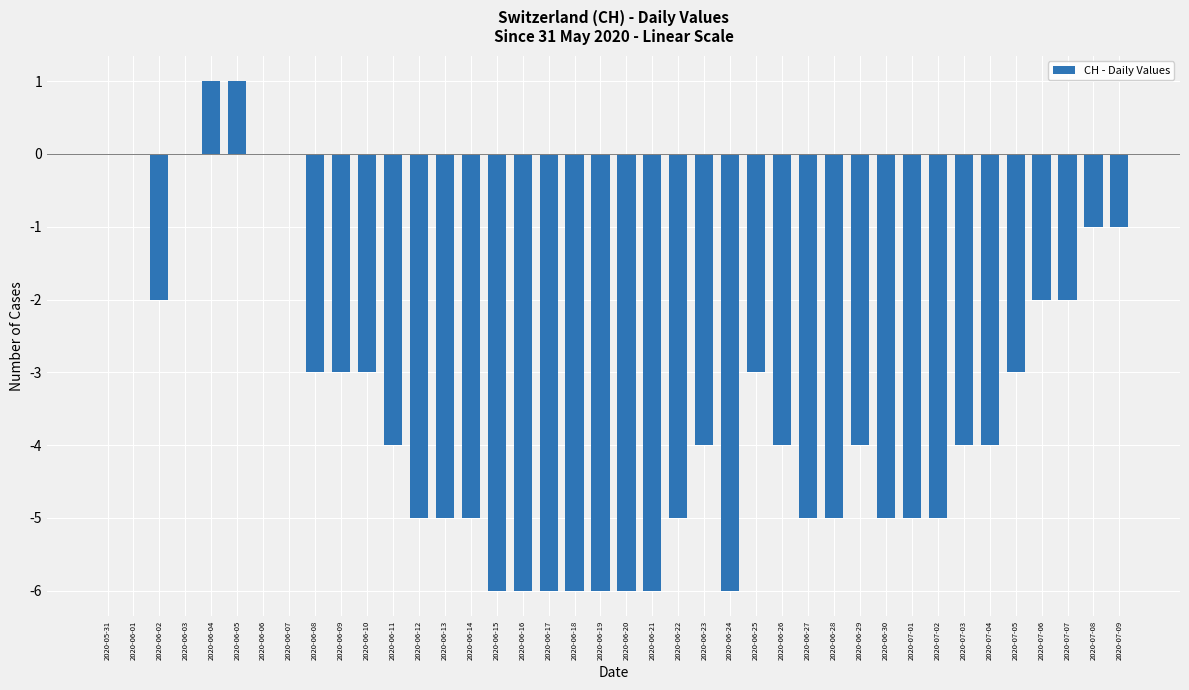

How many series are shown in this chart?

1